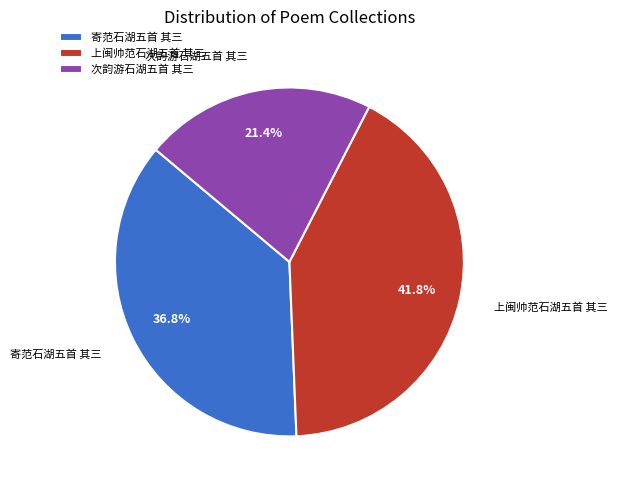

How many slices are in this pie chart?

3